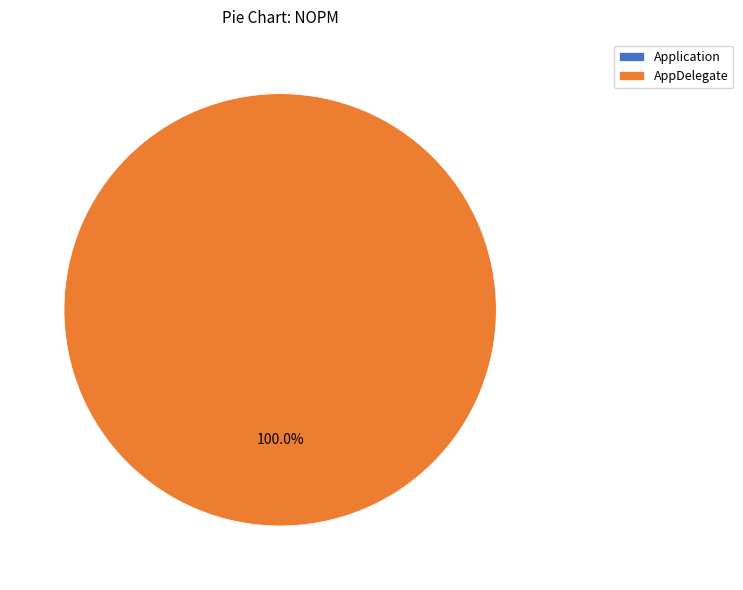

How many segments does this pie chart have?

2